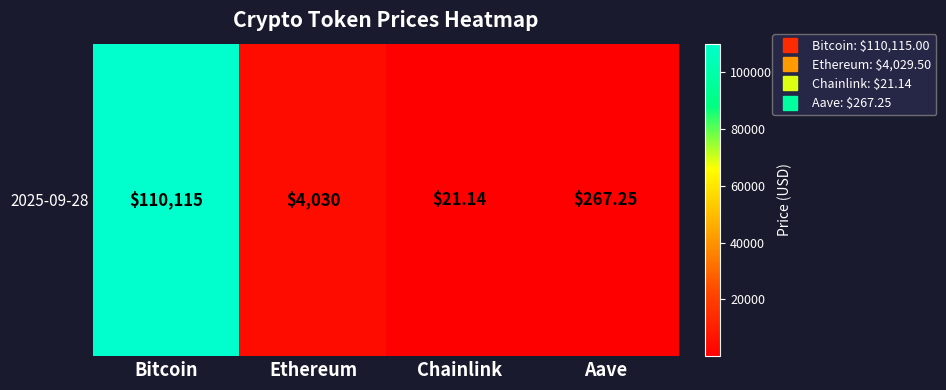

Reading left to right, list all the values displayed in this chart.

110115.0	4029.5	21.1	267.2